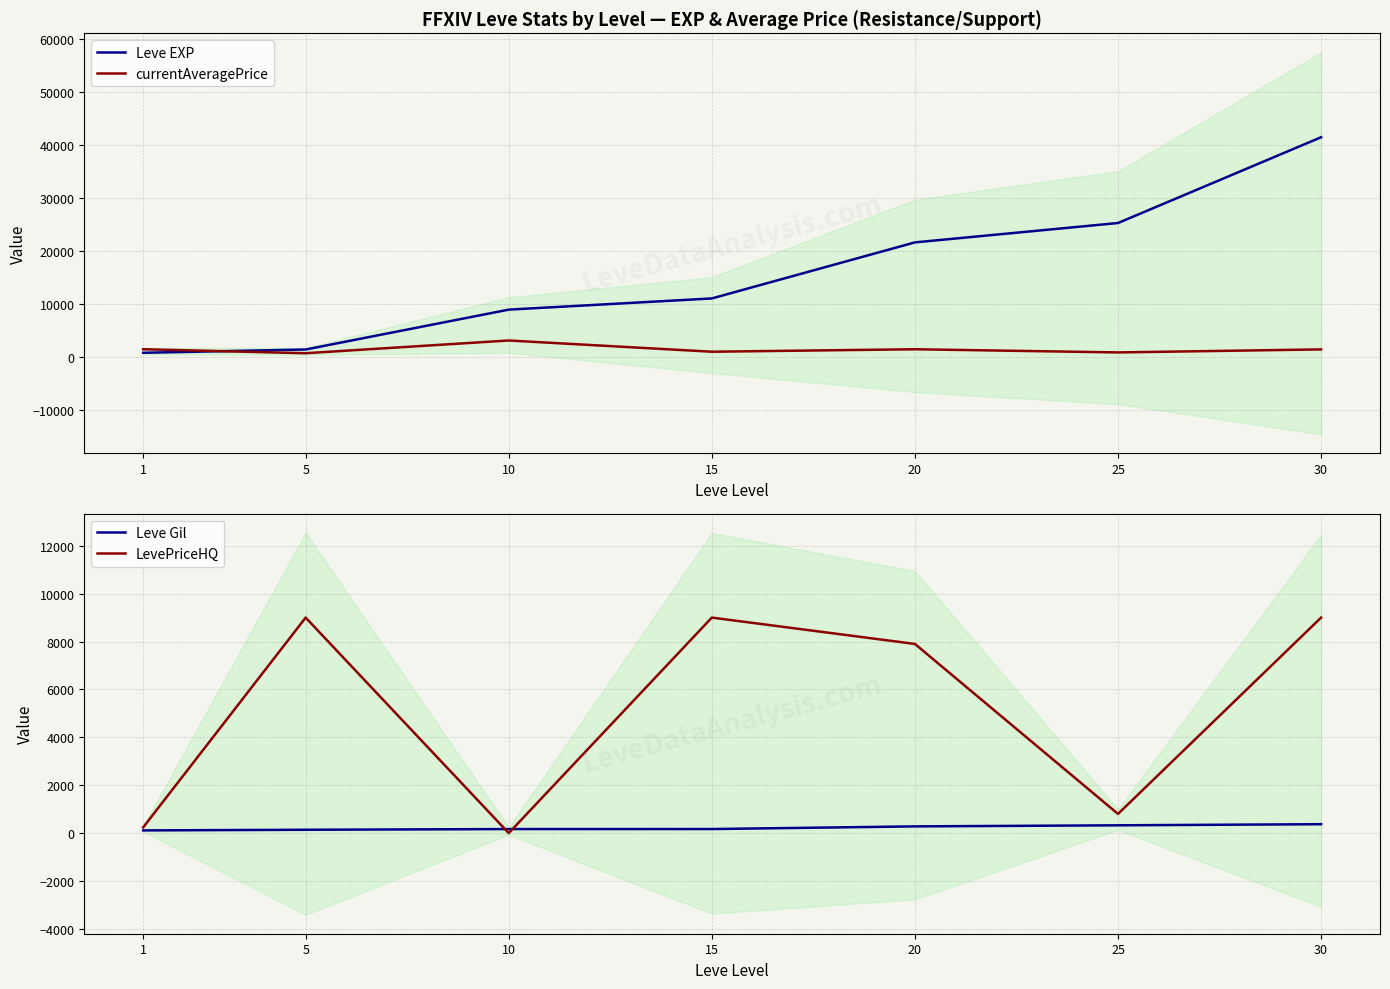

Where is the first local minimum for LevePriceHQ?

10